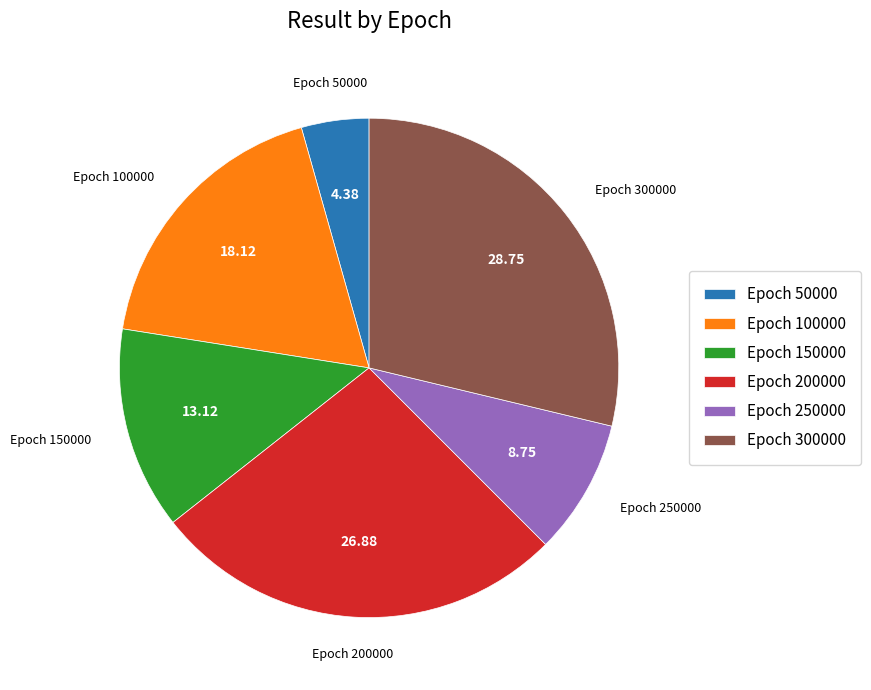

Between Epoch 300000 and Epoch 250000, which is larger?

Epoch 300000